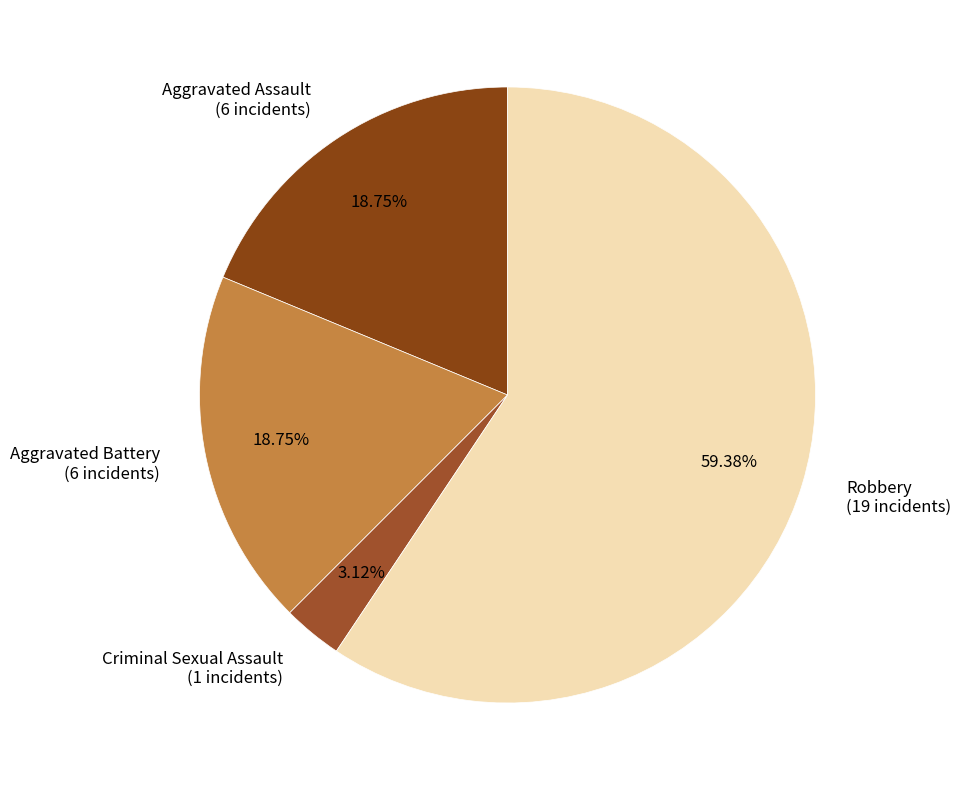

To the nearest percent, what is the average slice percentage?

25%